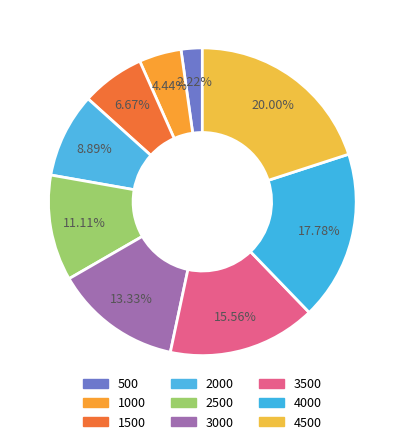

To the nearest percent, what is the difference between the 3000 and 3500 slice percentages?

2%